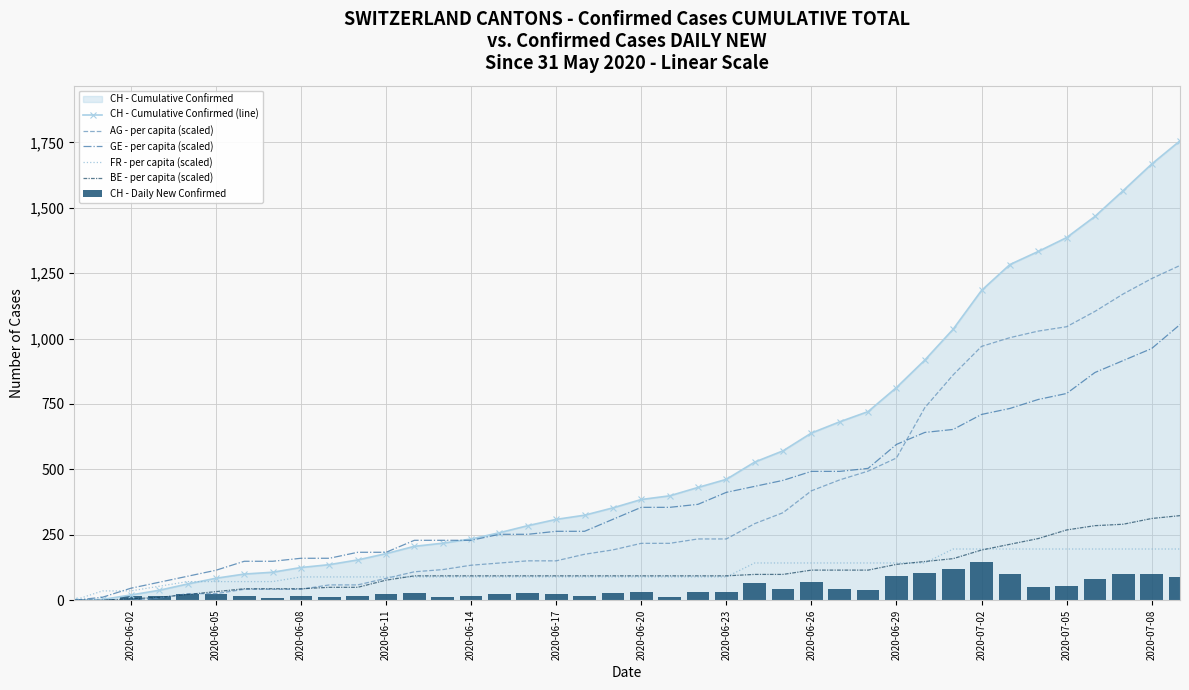

What is the sum of all AG - per capita (scaled) values?

15429.3